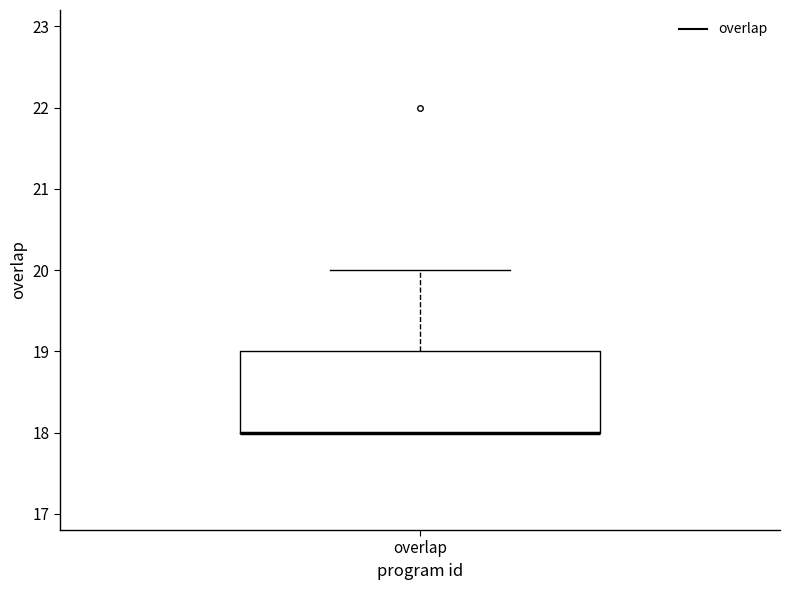

Transcribe this box plot: give where the median line is, the range the box spans, and where the two whiskers end, as read against the y-axis. The values are not printed on the chart, so give them approximately, as read against the axis.

median 18 (drawn on the box's lower edge), box 18 to 19, whiskers 18 to 20